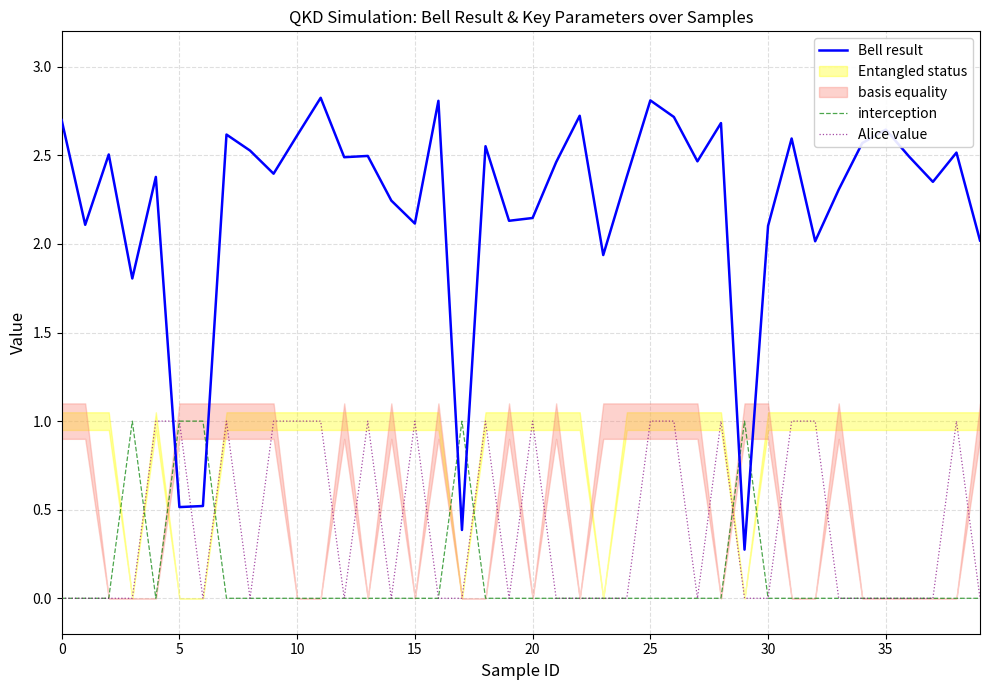

True or false: Alice value has more than 0 points higher than both neighbors.

True